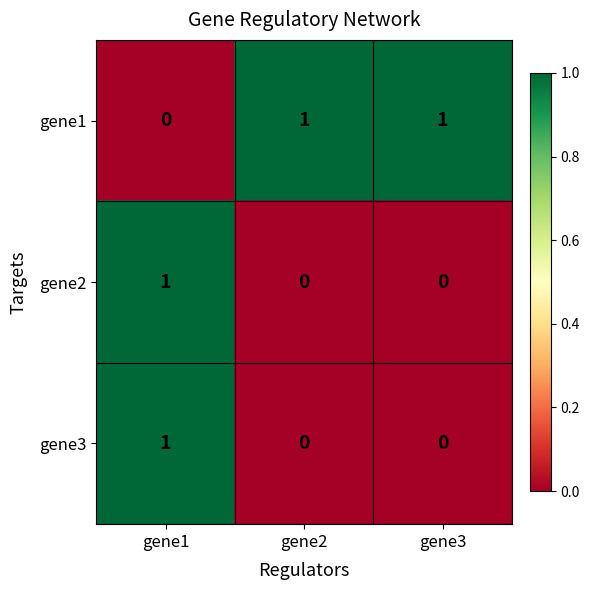

What is the maximum value shown in the chart?

1